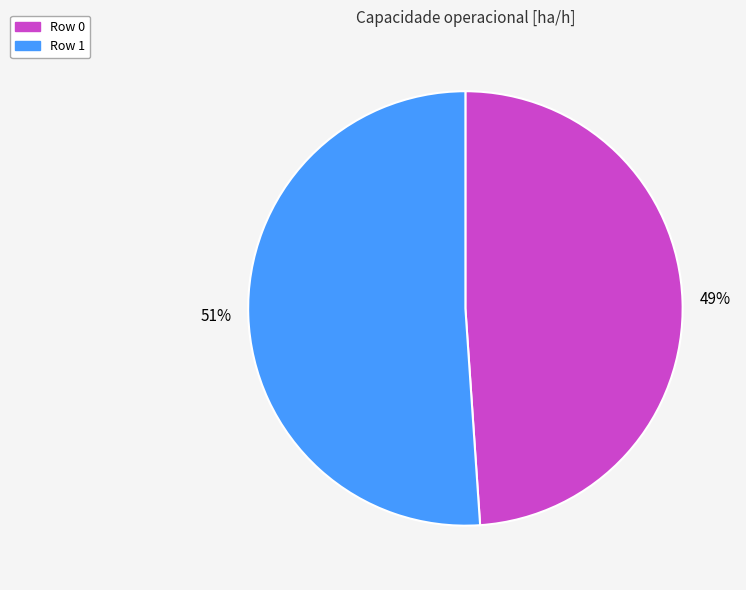

To the nearest percent, what is the average slice percentage?

50%